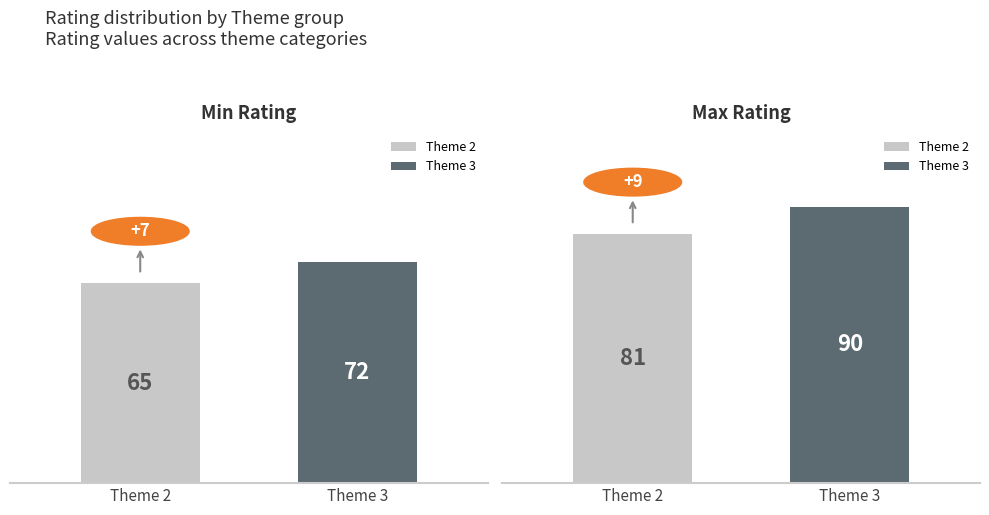

Which series has the largest total across all categories?

Theme 3 (high)